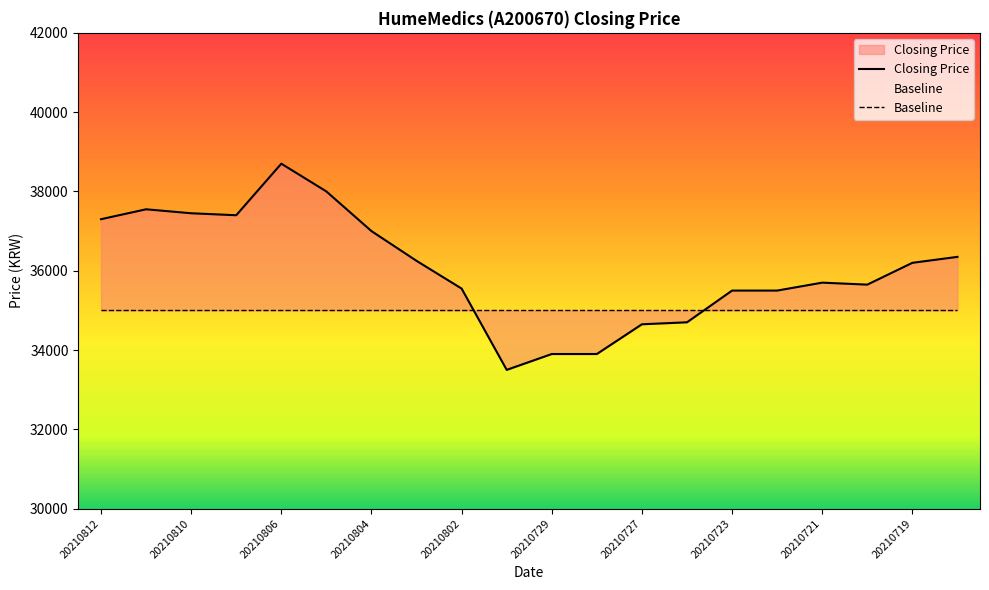

What is the sum of the Closing Price values at 20210723 and 20210729?

69400